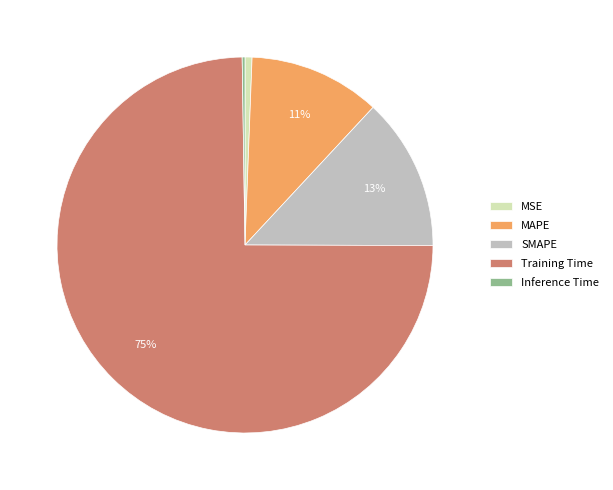

True or false: SMAPE accounts for 13% of the total.

True